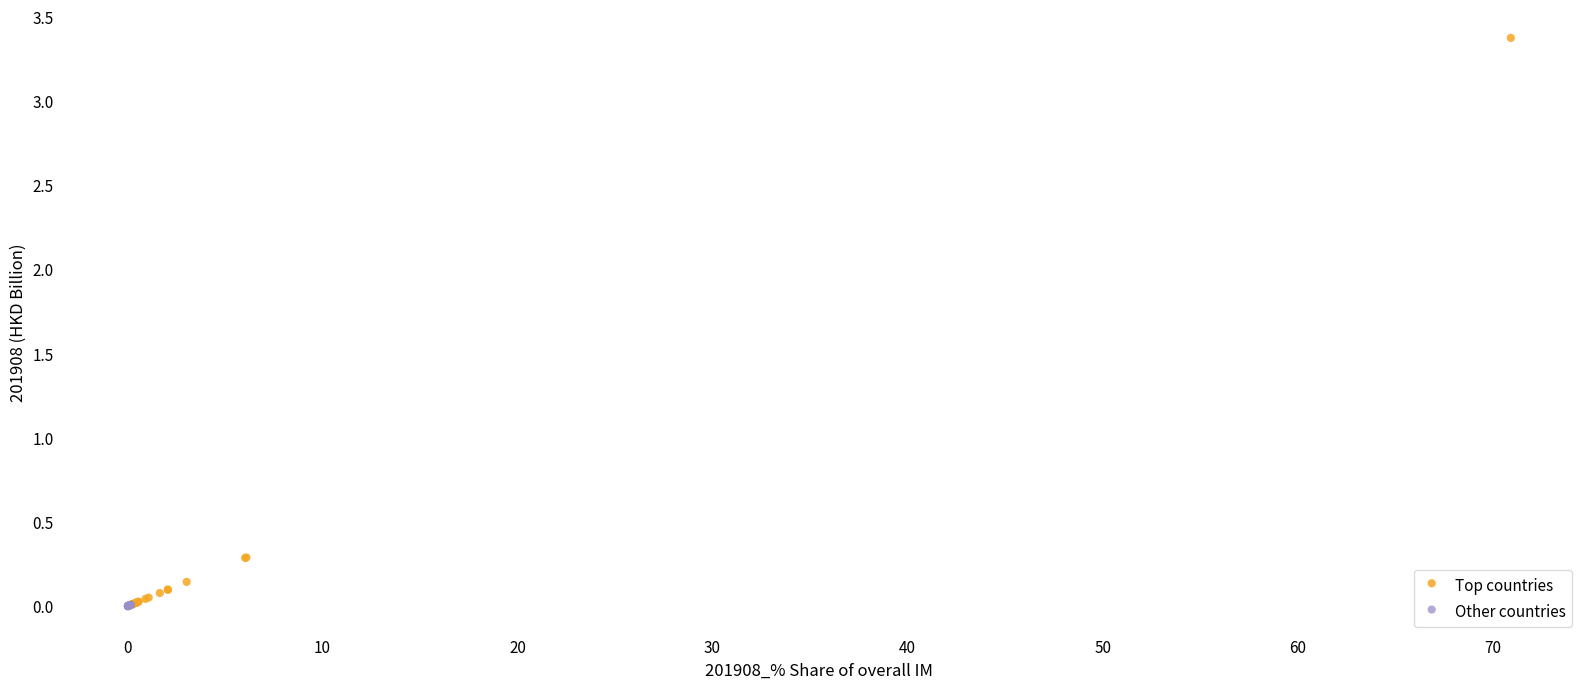

Which series contains the highest Y value?

Top countries